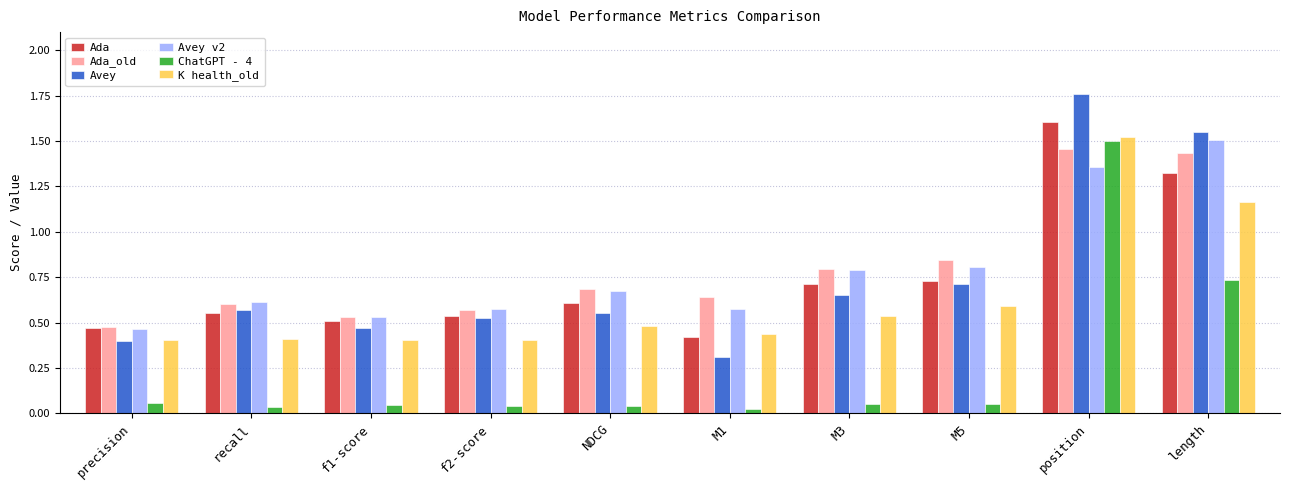

What is the sum of all ChatGPT - 4 values?

2.6